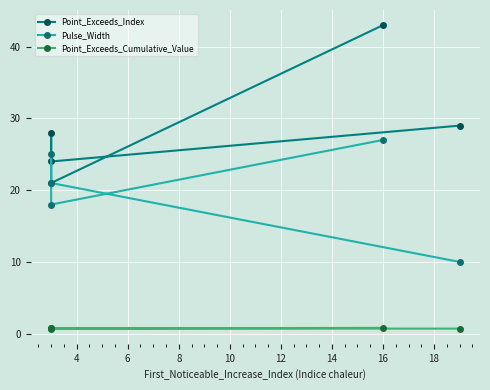

Does the chart display data point markers on the line(s)?

Yes